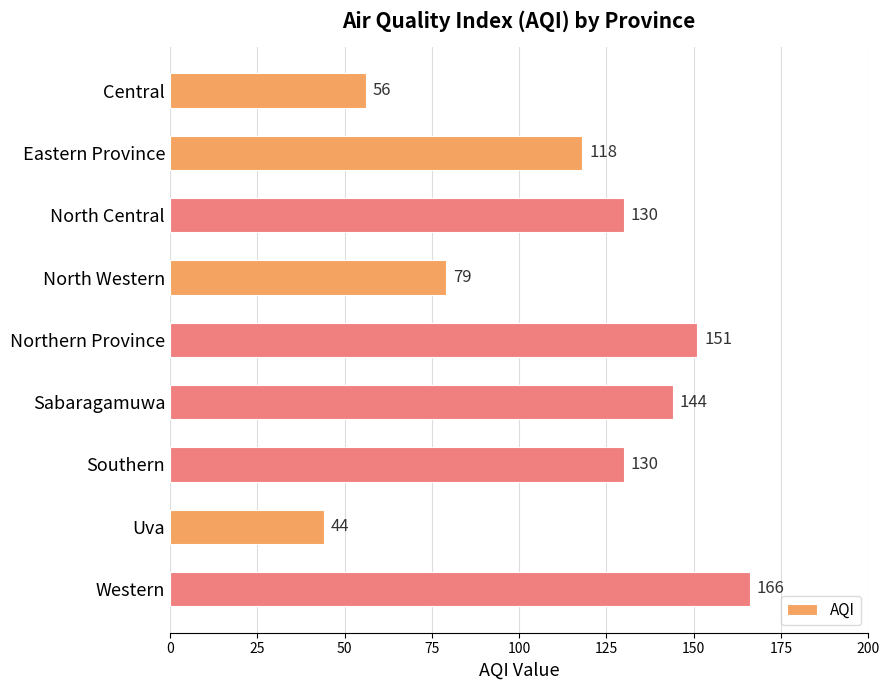

Does the chart contain any negative values?

No